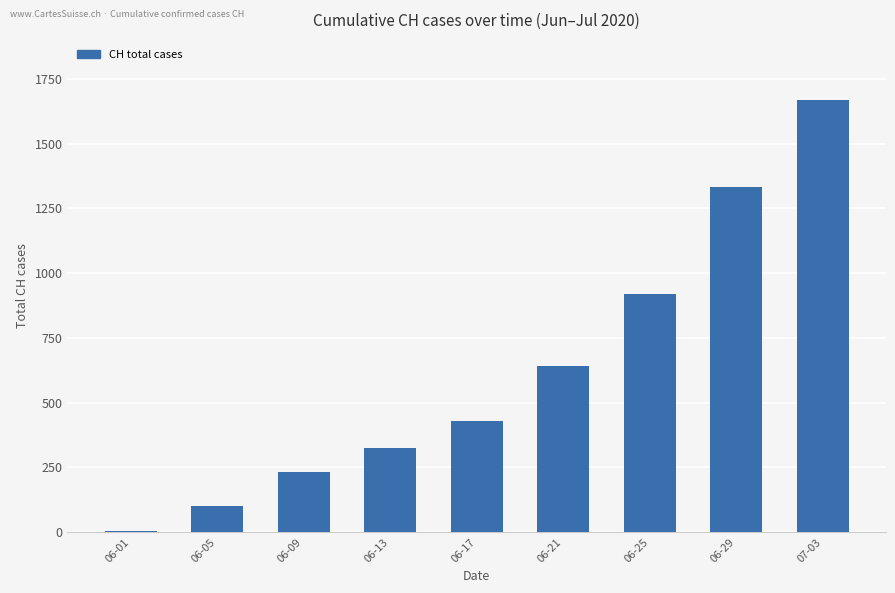

What is the greatest value displayed?

1668